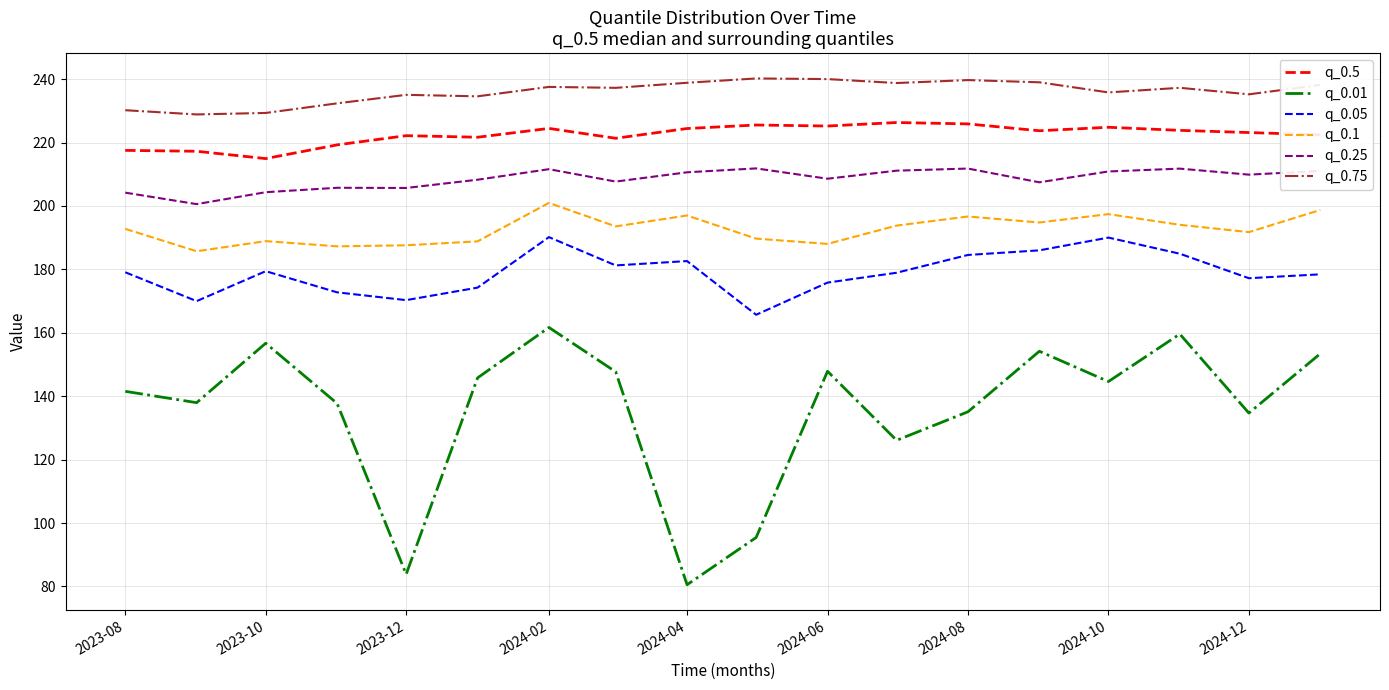

What is the highest value of the q_0.05 series?

190.2